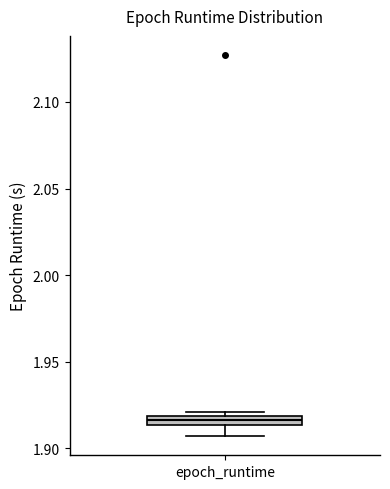

Where is the lower edge of the box for epoch_runtime on the y-axis? The values are not printed on the chart, so give them approximately, as read against the axis.

1.915